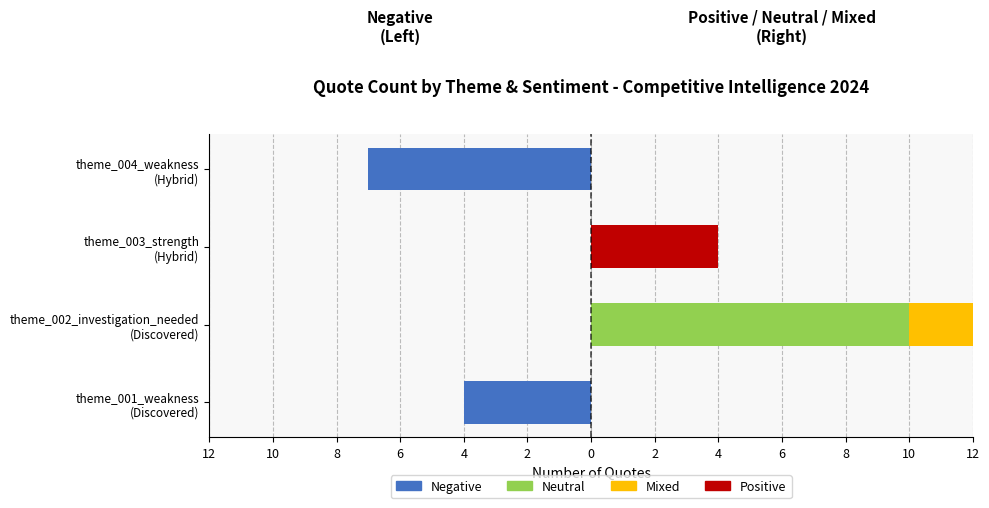

Which series has the widest spread of values?

Neutral